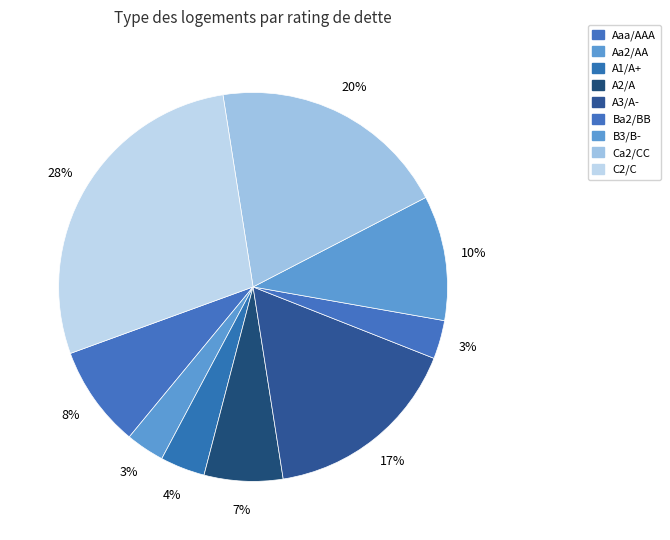

Count the number of slices in the pie.

9